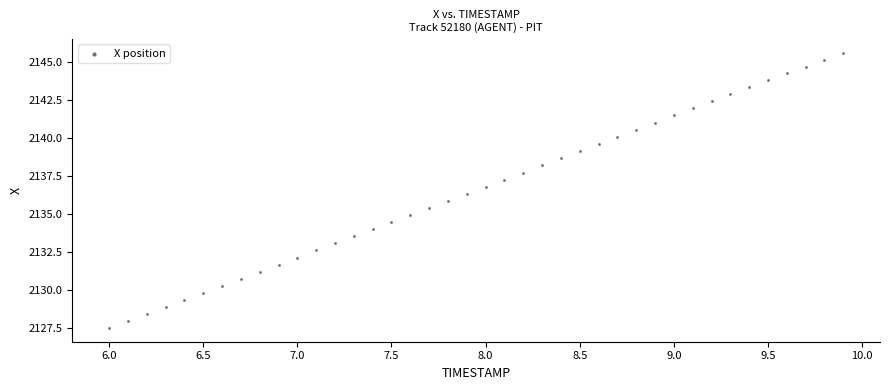

What is the range of X values (max minus min)?

3.9